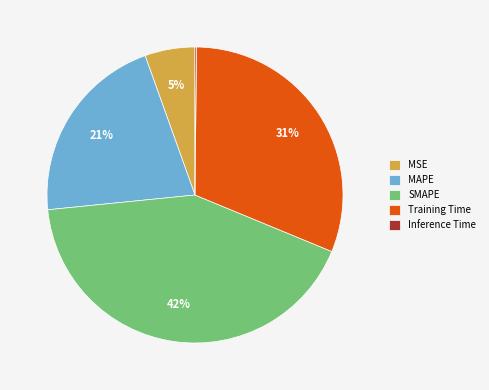

What percentage is the SMAPE slice, to the nearest percent?

42%